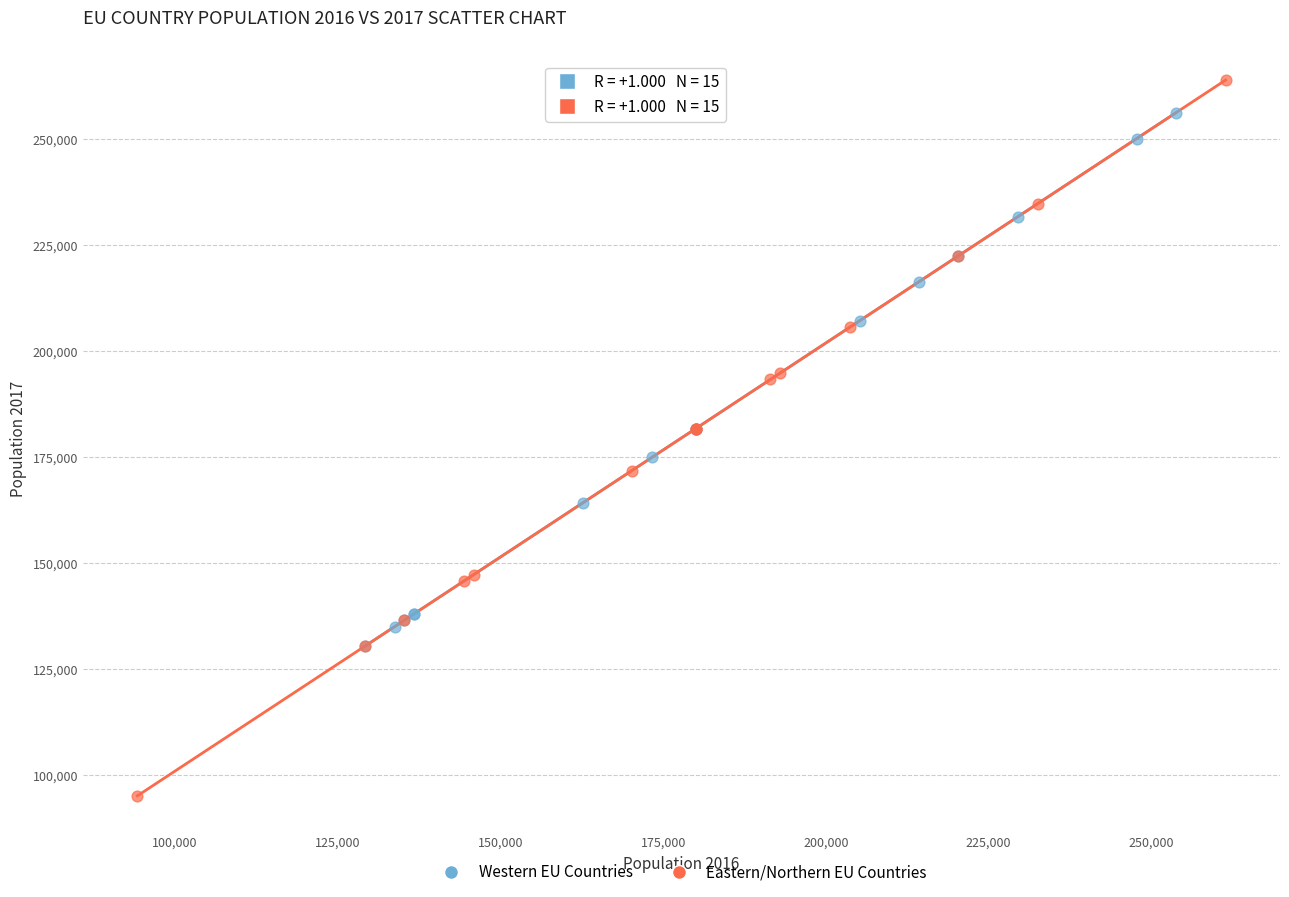

Which series contains the highest Y value?

Eastern/Northern EU Countries